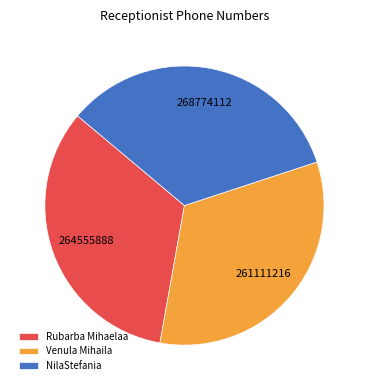

Count the number of slices in the pie.

3